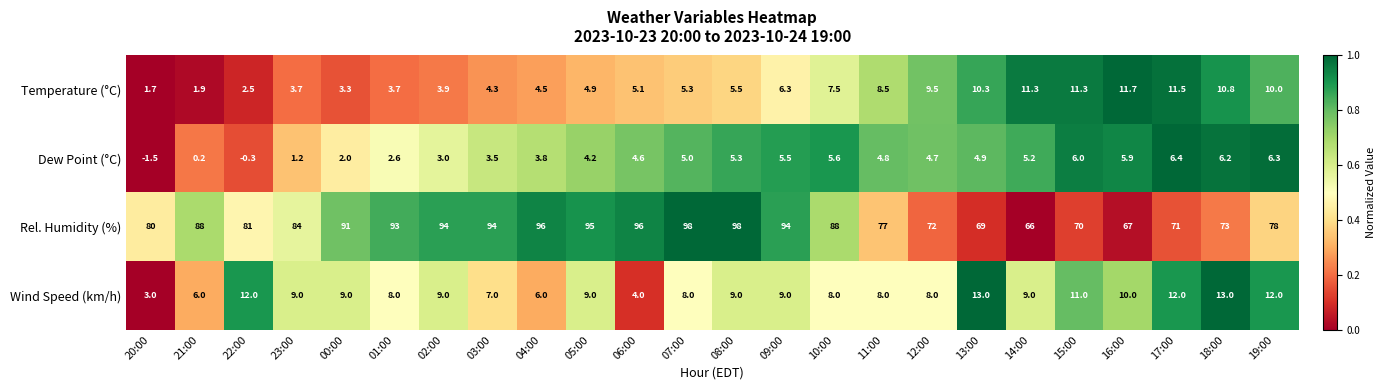

The value of Wind Speed (km/h) at 22:00 is 12.0. True or false?

True